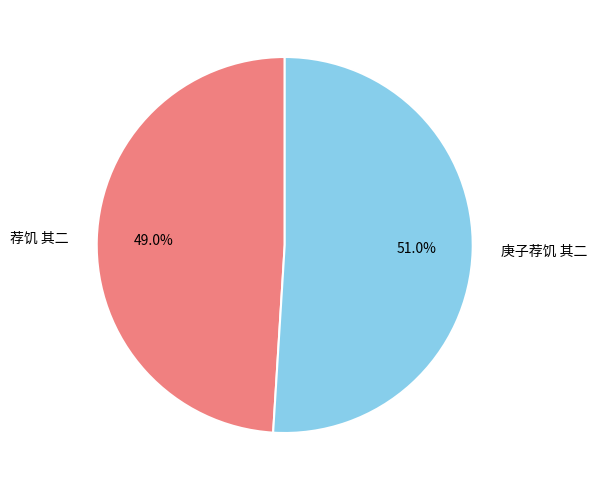

To the nearest percent, what is the difference between the 庚子荐饥 其二 and 荐饥 其二 slice percentages?

2%